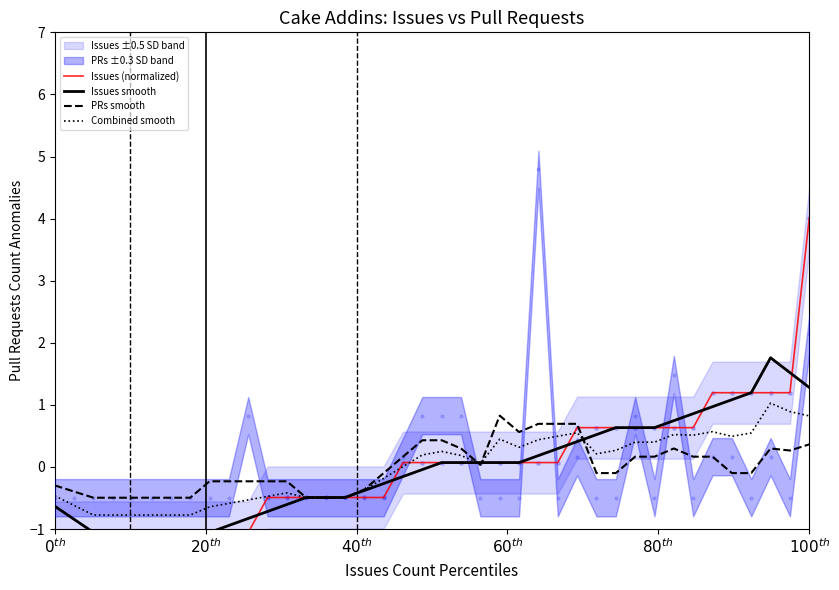

Which series contains the lowest Y value?

Issues (normalized)